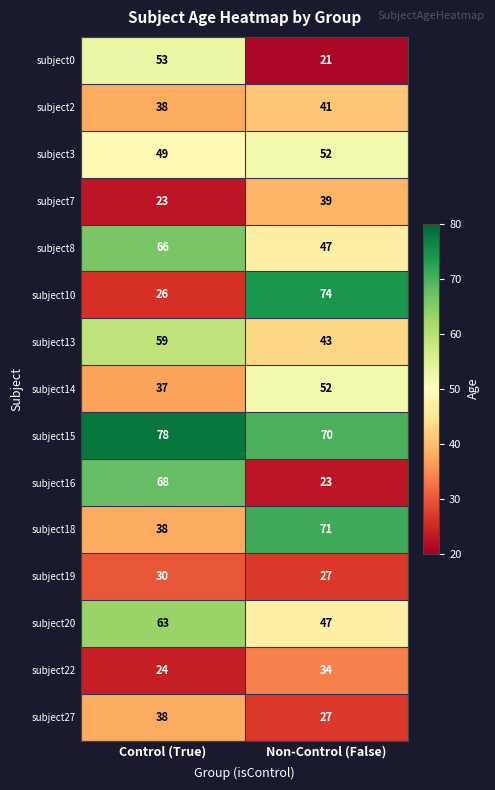

Where is subject2 nearest to the value 39?

Control (True)